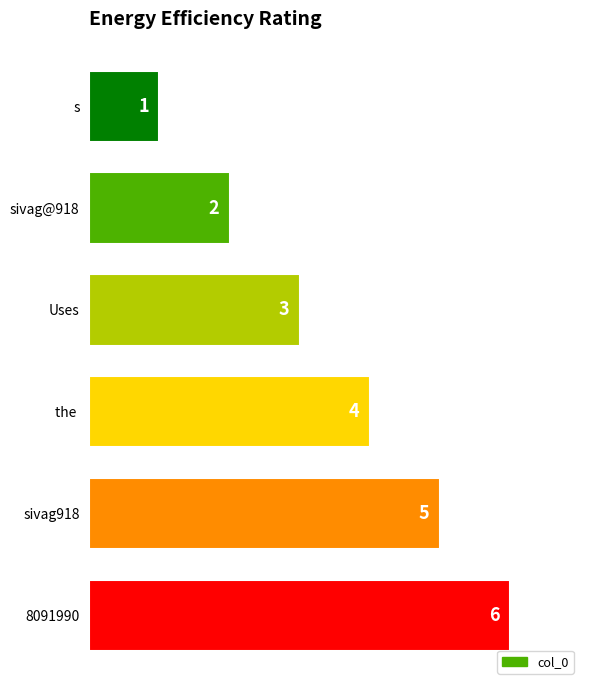

At which category does the chart reach its minimum across all series?

s